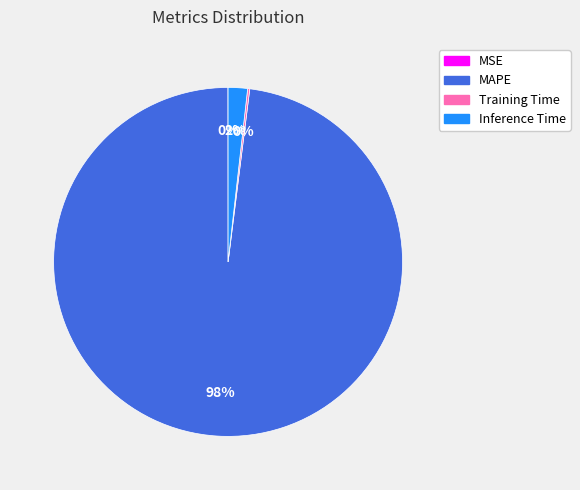

What is the largest slice in the pie chart?

MAPE